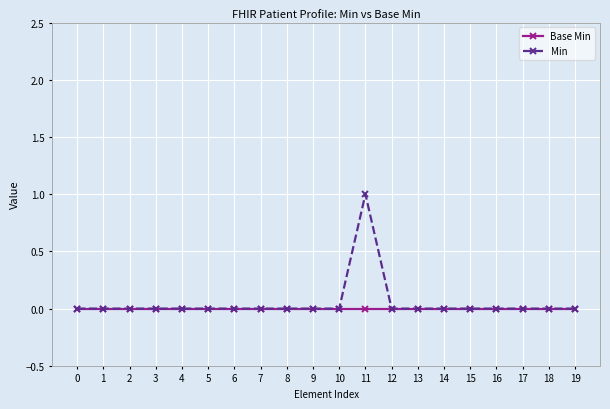

Reading left to right, list all the values displayed in this chart.

Base Min: 0	0	0	0	0	0	0	0	0	0	0	0	0	0	0	0	0	0	0	0
Min: 0	0	0	0	0	0	0	0	0	0	0	1	0	0	0	0	0	0	0	0